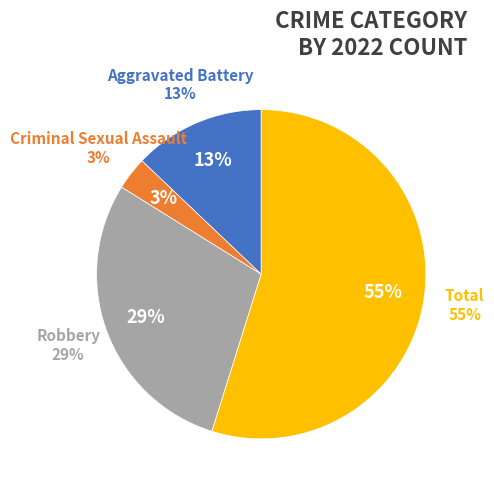

How many slices are in this pie chart?

4